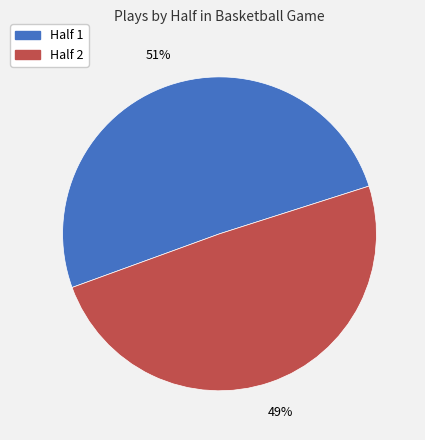

To the nearest percent, what percentage of the pie is Half 1?

51%